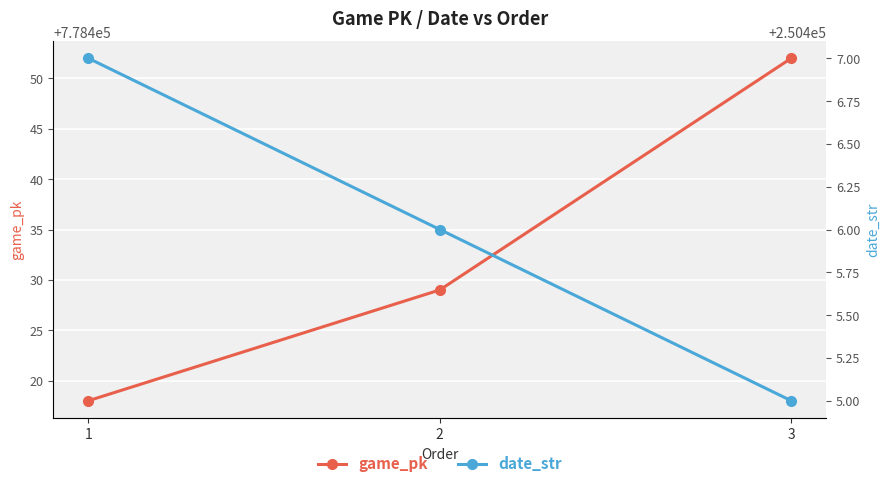

Is the value of game_pk at 2 greater than the value of date_str at 2?

Yes